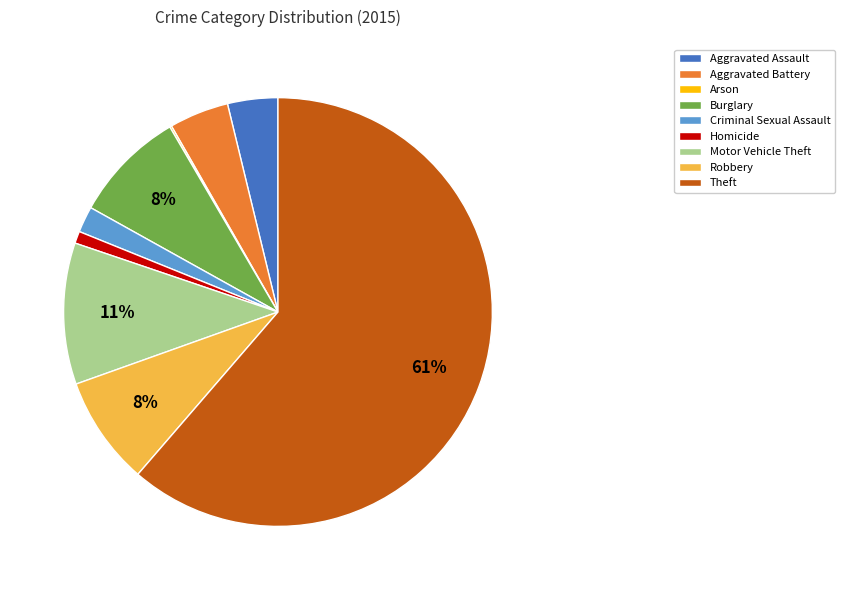

Which slice is the largest?

Theft